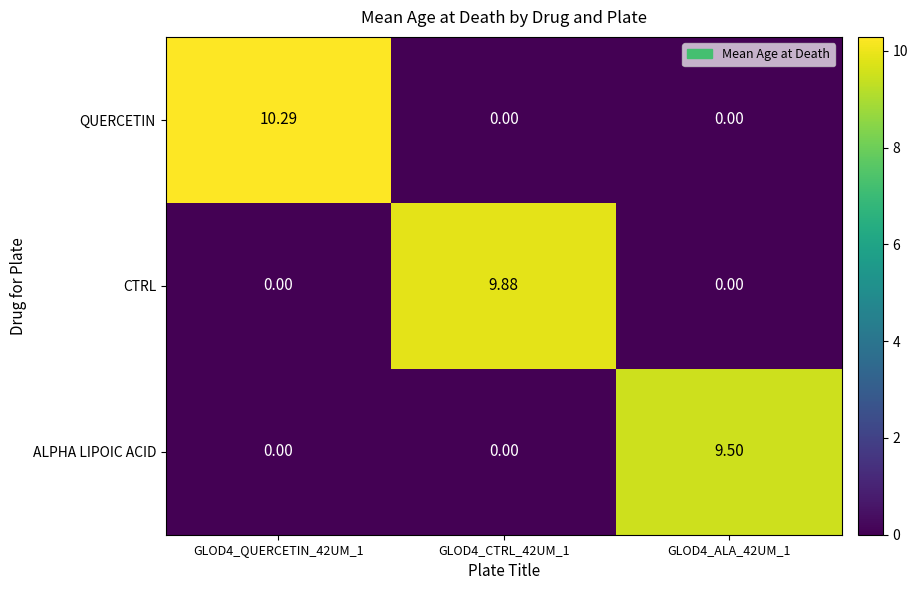

Which series has the largest range (max minus min)?

QUERCETIN